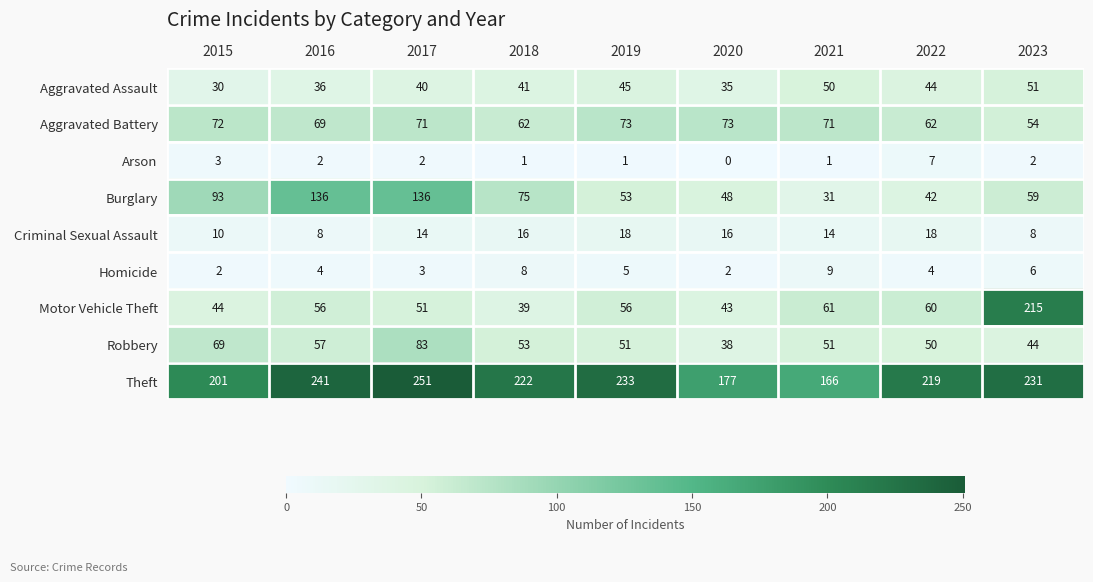

Which series has the largest range (max minus min)?

Motor Vehicle Theft